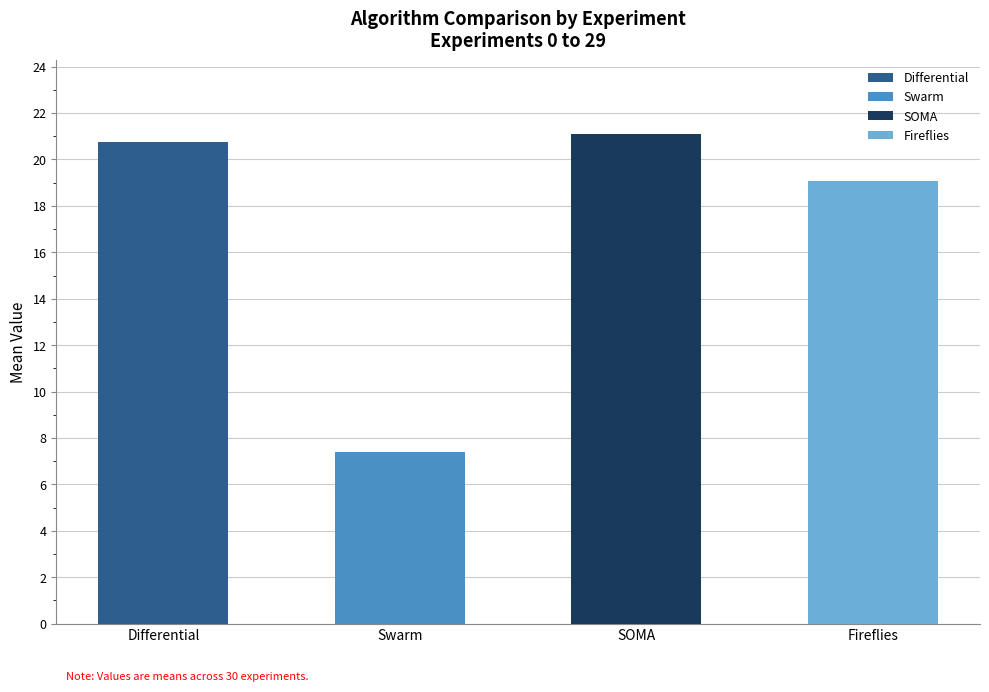

The value of Differential at 28 is 9.3. True or false?

False